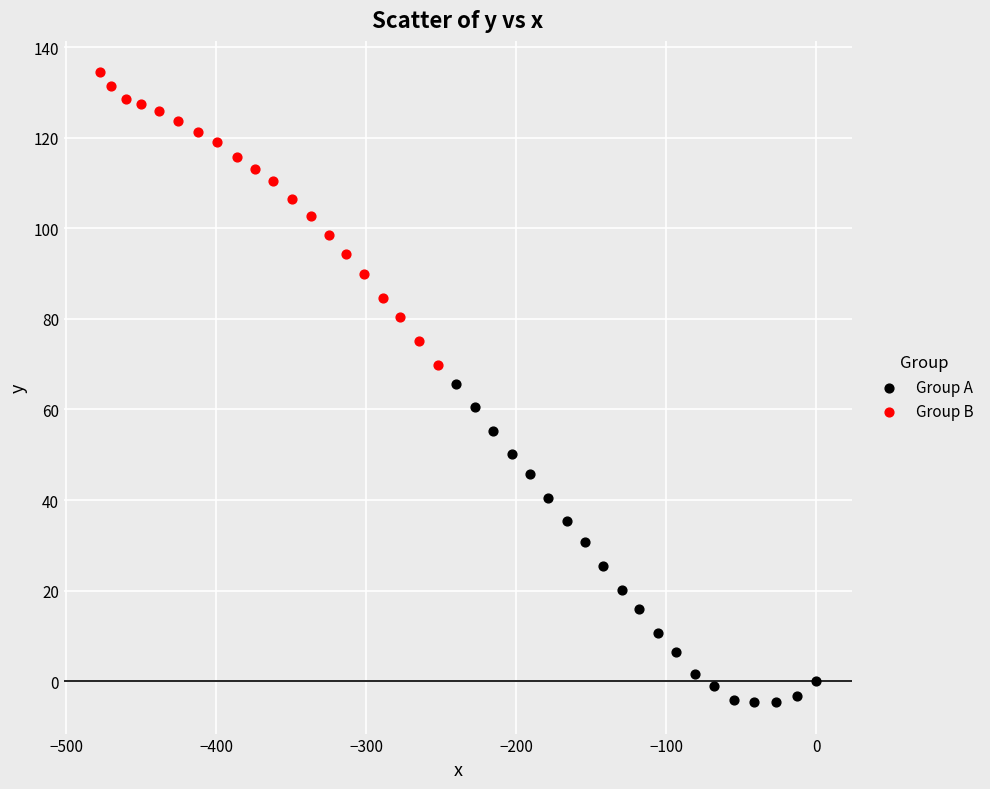

Which series has the widest spread of Y values?

Group A